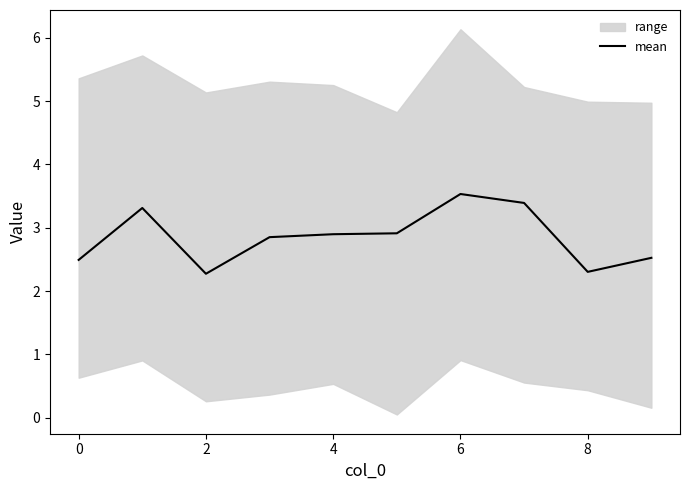

What is the label of the 10th point from the left?

9